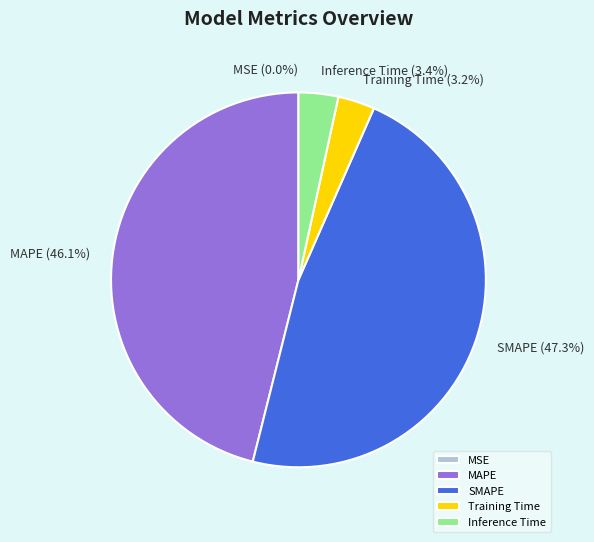

Between MAPE and Inference Time, which is larger?

MAPE